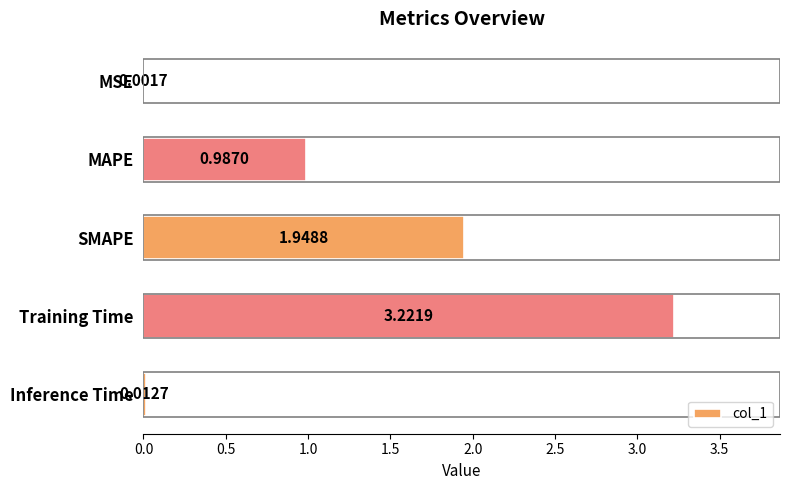

At which label is the value closest to 1?

MAPE